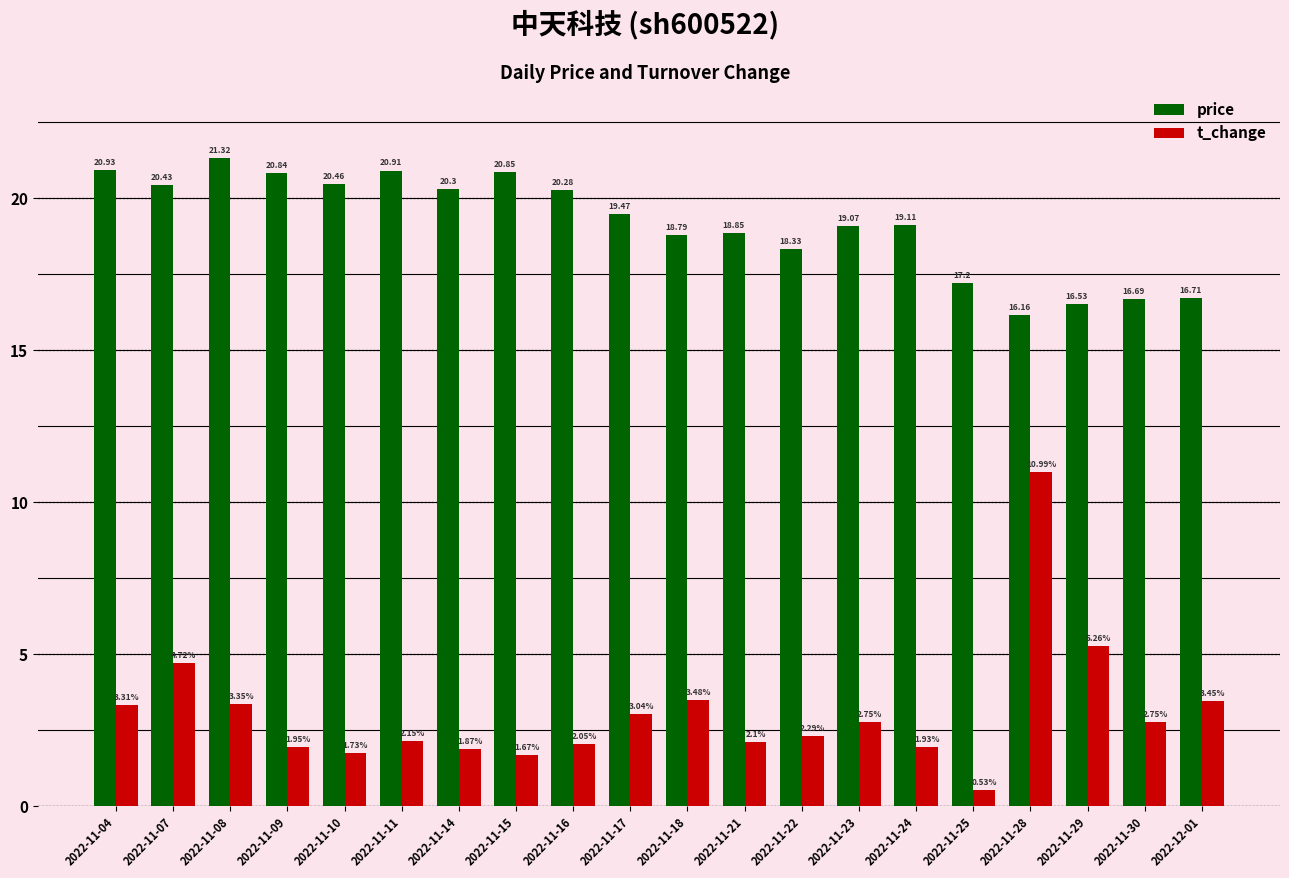

What is the sum of the t_change values at 2022-11-16 and 2022-11-28?

13.0